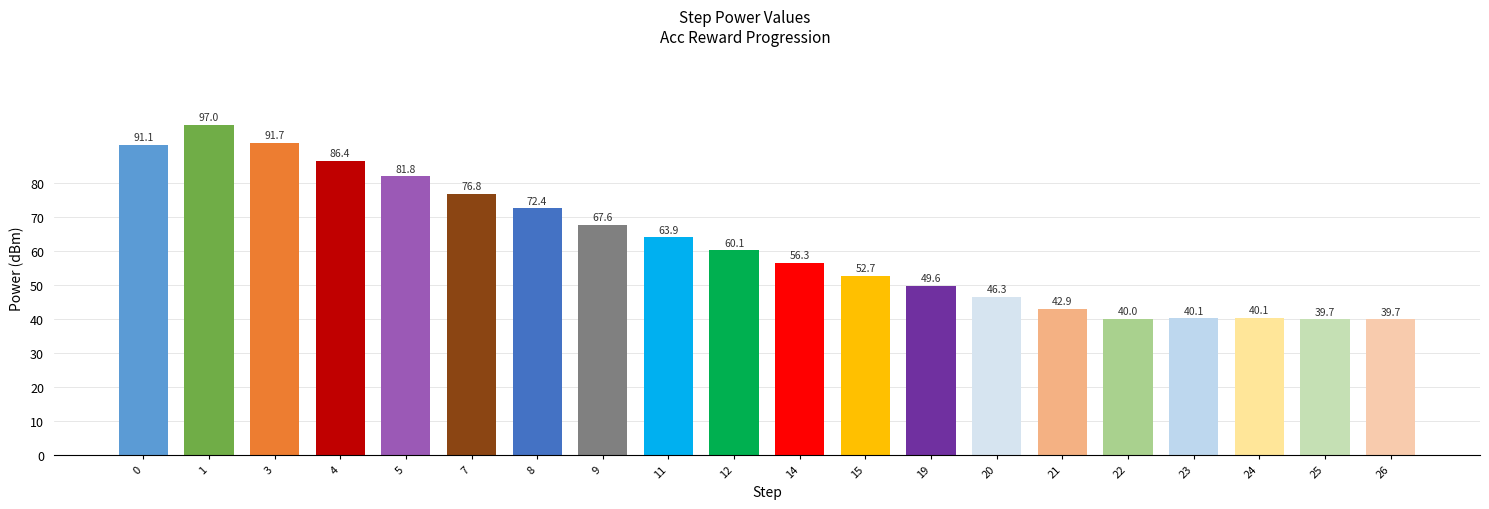

The chart shows a value of 39.7 at 26. True or false?

True